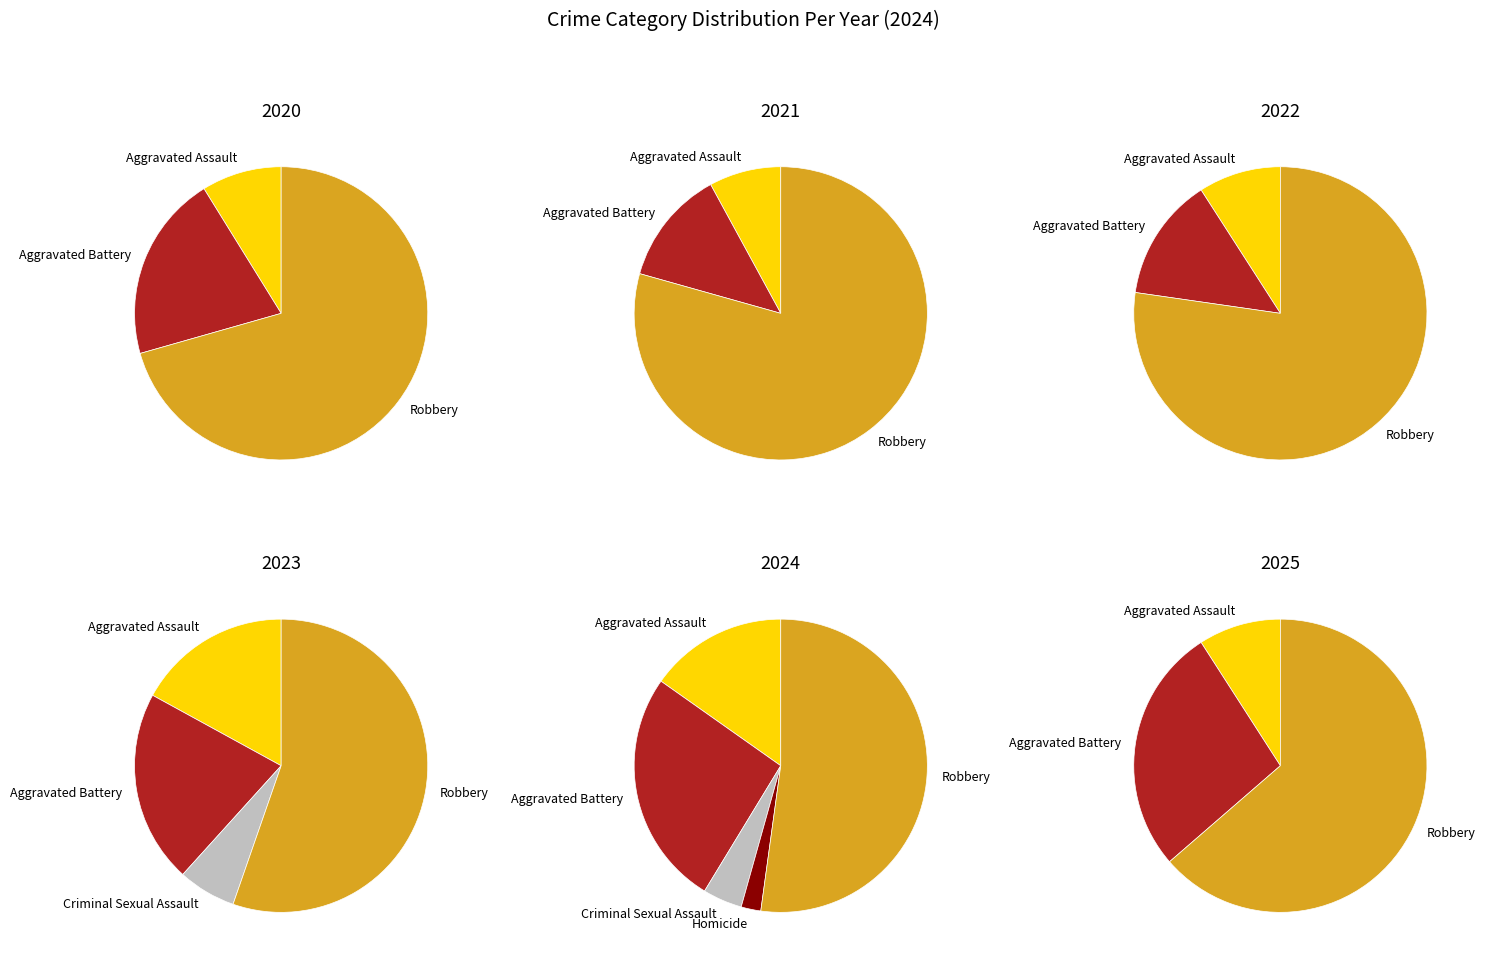

Is it true that Aggravated Battery is 38% of the pie?

False